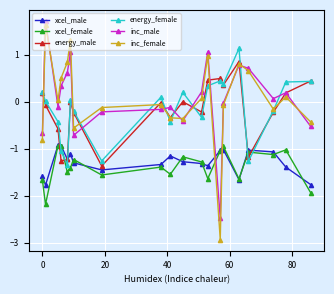

How many distinct data groups are displayed?

6